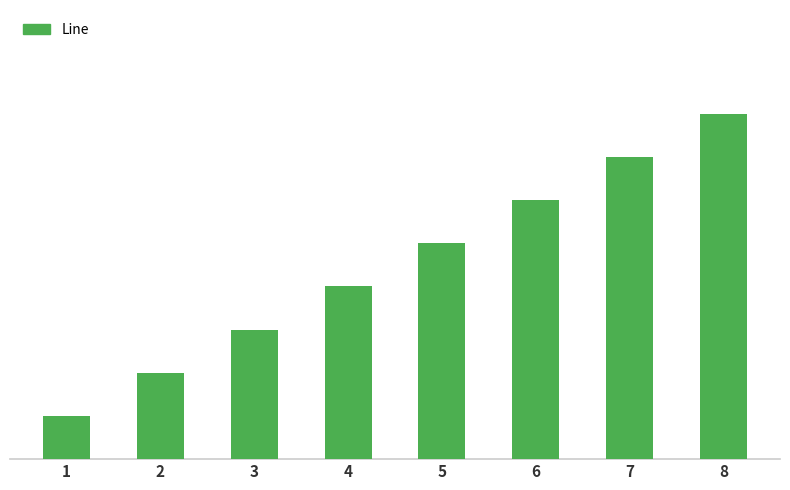

Which has a higher value, 1 or 6?

6